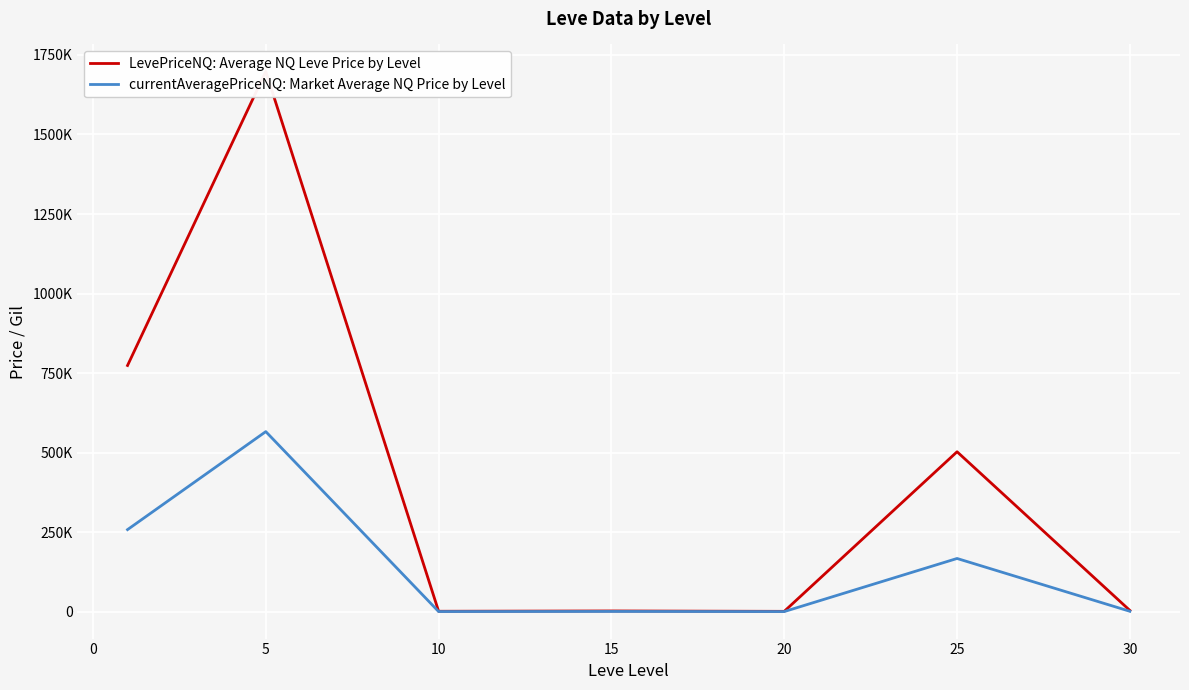

What is the difference between the maximum and minimum values in the currentAveragePriceNQ: Market Average NQ Price by Level series?

565682.6